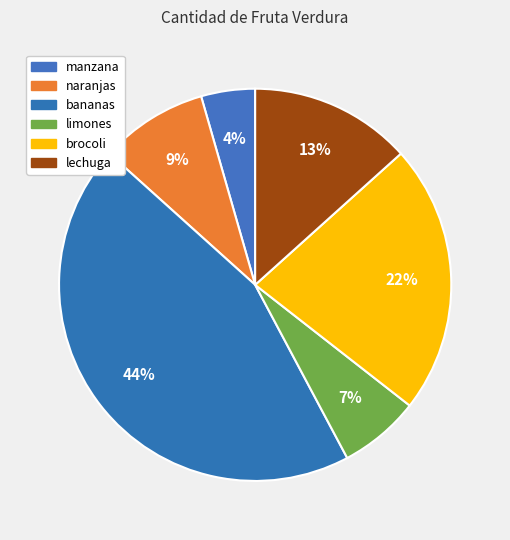

What is the largest slice in the pie chart?

bananas